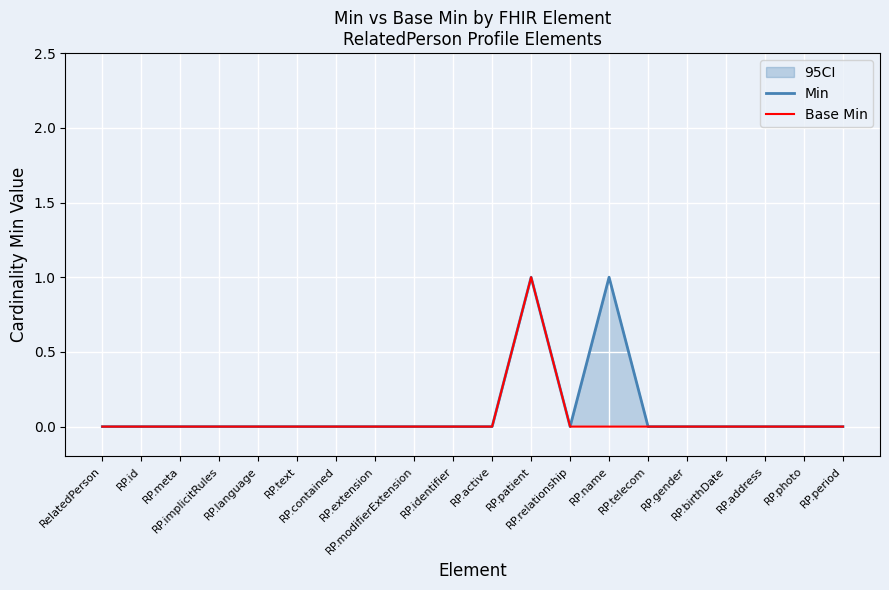

Rank the series by their maximum value, from lowest to highest.

Min, Base Min